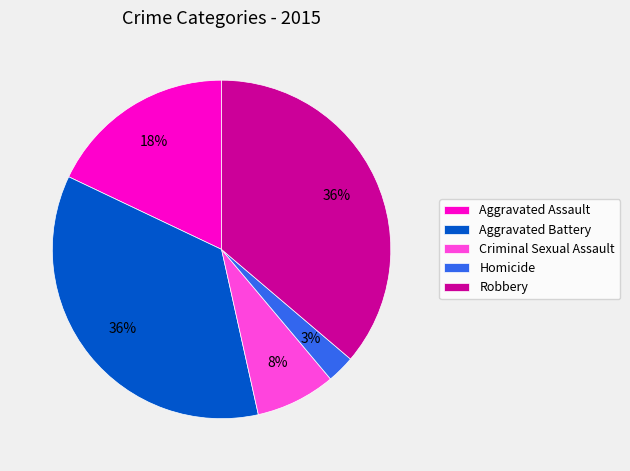

Is there a majority slice in this chart?

No